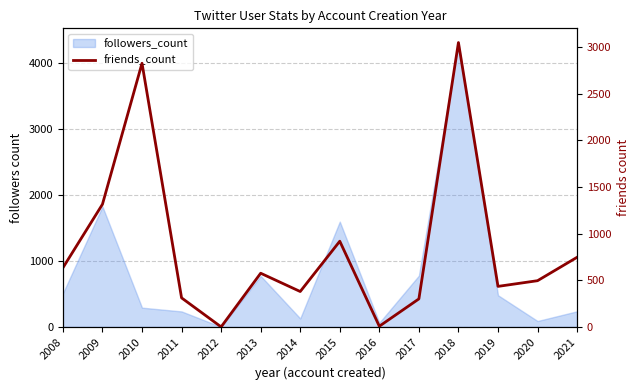

Reading right to left, list all the values displayed in this chart.

746	495	434	3047	300	7	918	379	575	0	311	2825	1314	633